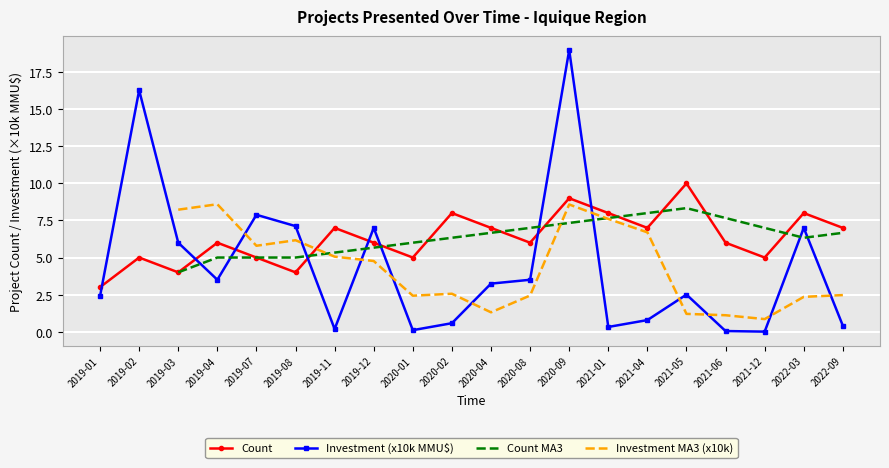

What is the label of the 17th point from the left?

2021-06